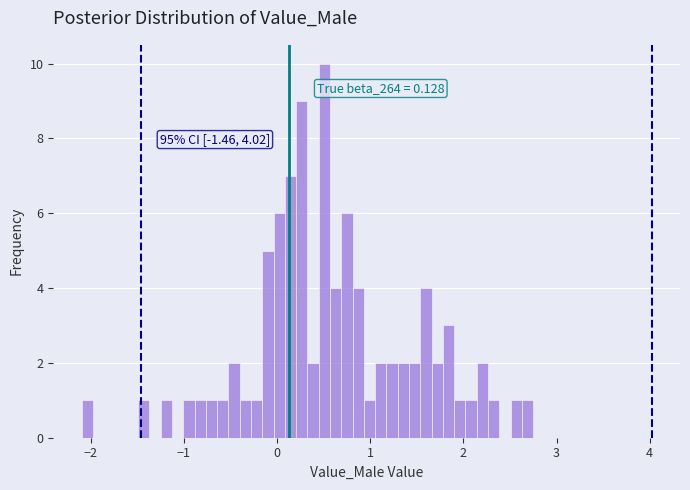

Around what value on the x-axis is the tallest bar? Give the approximate position of its centre, as read against the axis.

0.5